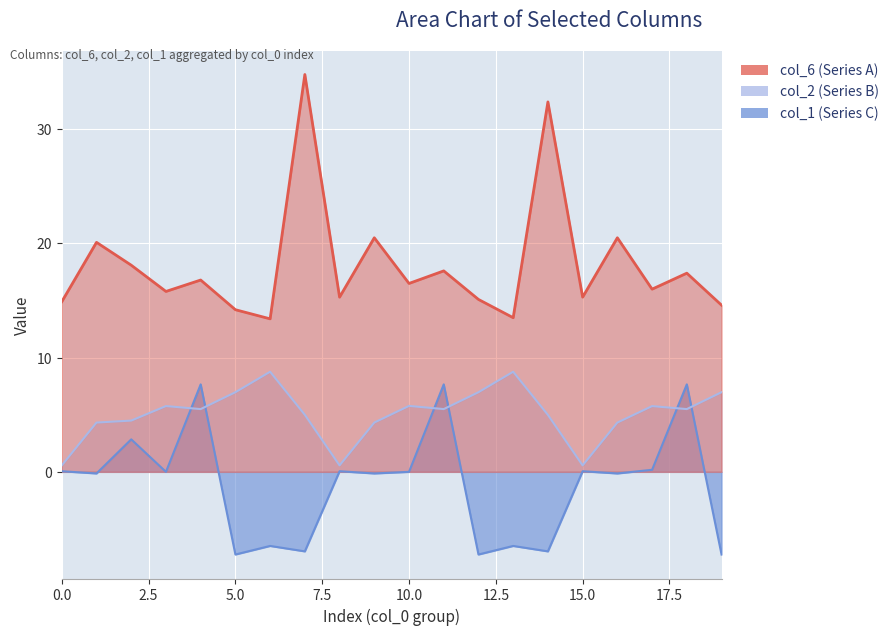

Reading right to left, list all the values displayed in this chart.

col_6 (Series A): 14.6	17.4	16.0	20.5	15.3	32.4	13.5	15.1	17.6	16.5	20.5	15.3	34.8	13.4	14.2	16.8	15.8	18.1	20.1	14.9
col_2 (Series B): 7.0	5.5	5.8	4.3	0.6	5.0	8.8	7.0	5.5	5.8	4.3	0.6	5.0	8.8	7.0	5.5	5.8	4.5	4.3	0.6
col_1 (Series C): -7.2	7.7	0.2	-0.1	0.1	-7.0	-6.5	-7.2	7.7	0.0	-0.1	0.1	-7.0	-6.5	-7.2	7.7	0.0	2.8	-0.1	0.1